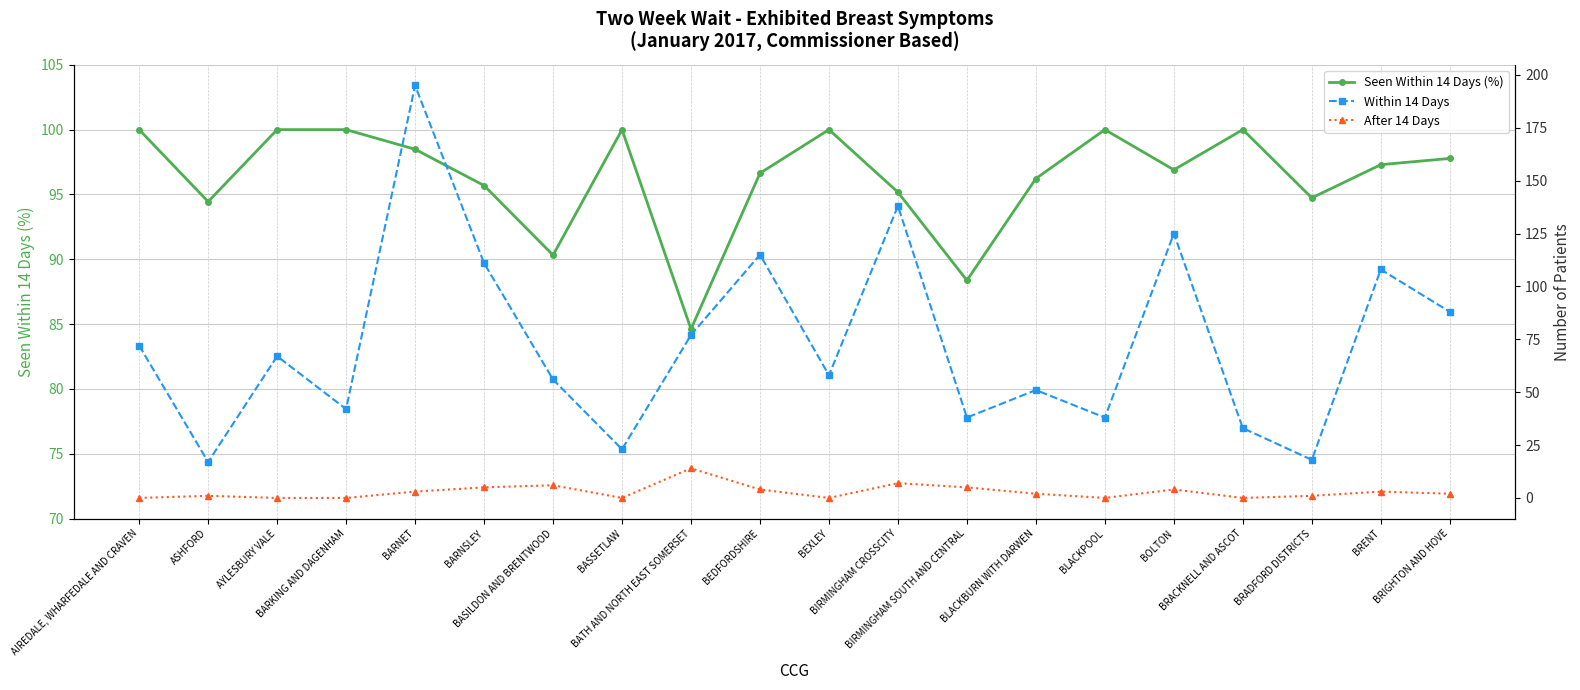

True or false: After 14 Days has a value of 0.0 at BARKING AND DAGENHAM.

True